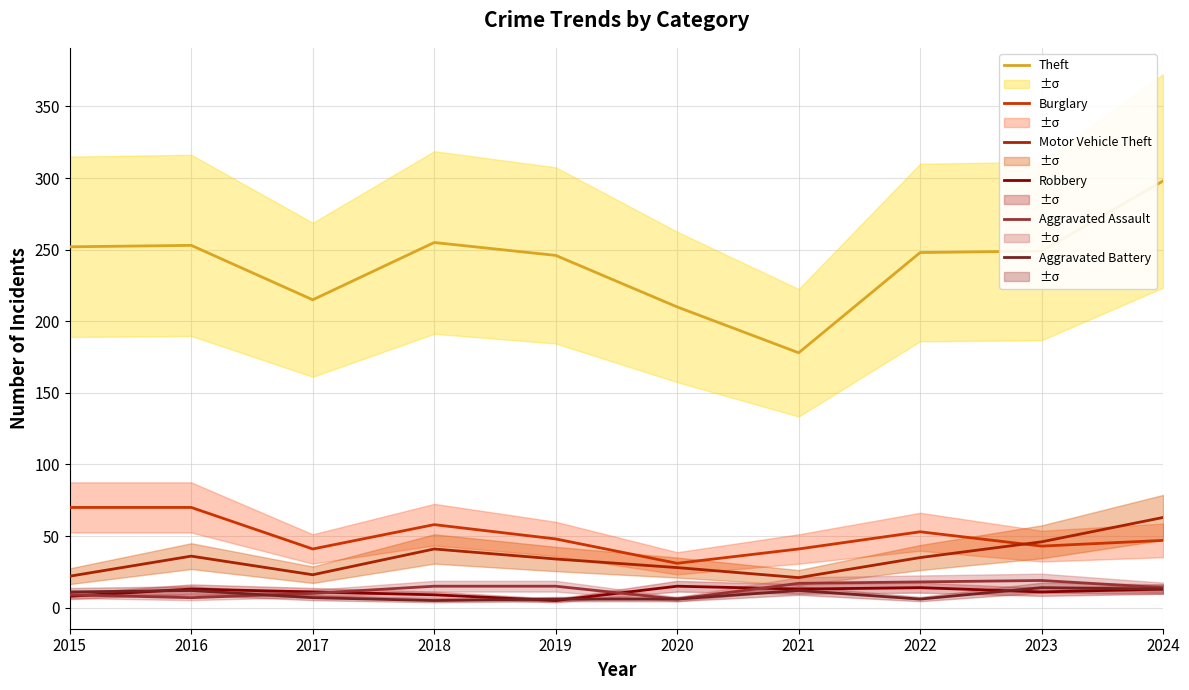

Reading right to left, transcribe all the data shown in this chart.

Theft: 298	249	248	178	210	246	255	215	253	252
Burglary: 47	43	53	41	31	48	58	41	70	70
Motor Vehicle Theft: 63	46	35	21	28	34	41	23	36	22
Robbery: 13	11	14	13	15	5	9	11	13	8
Aggravated Assault: 14	19	18	17	6	15	15	10	7	9
Aggravated Battery: 13	14	6	12	6	6	5	7	12	11